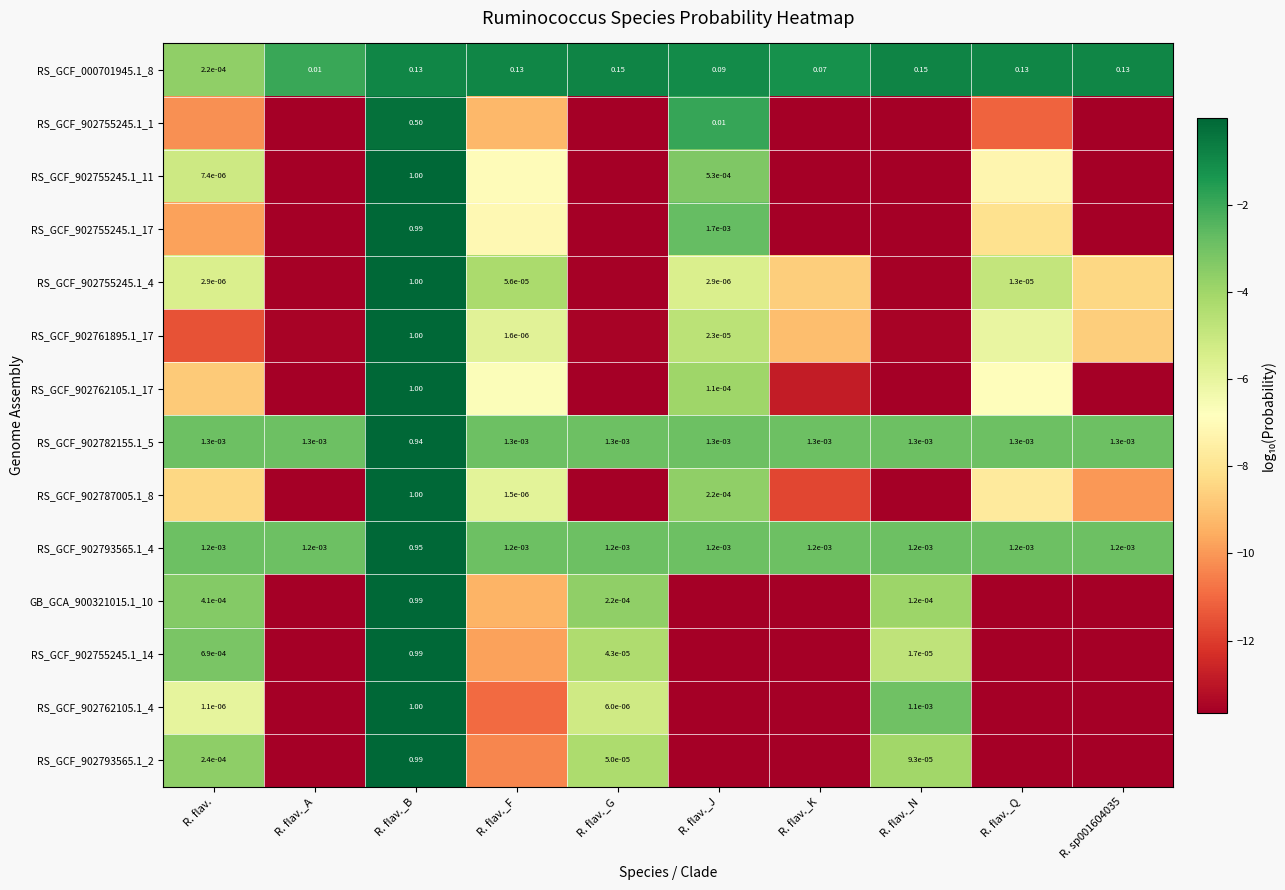

Between R. flav. and R. flav._A, which series saw the biggest shift?

RS_GCF_902755245.1_14